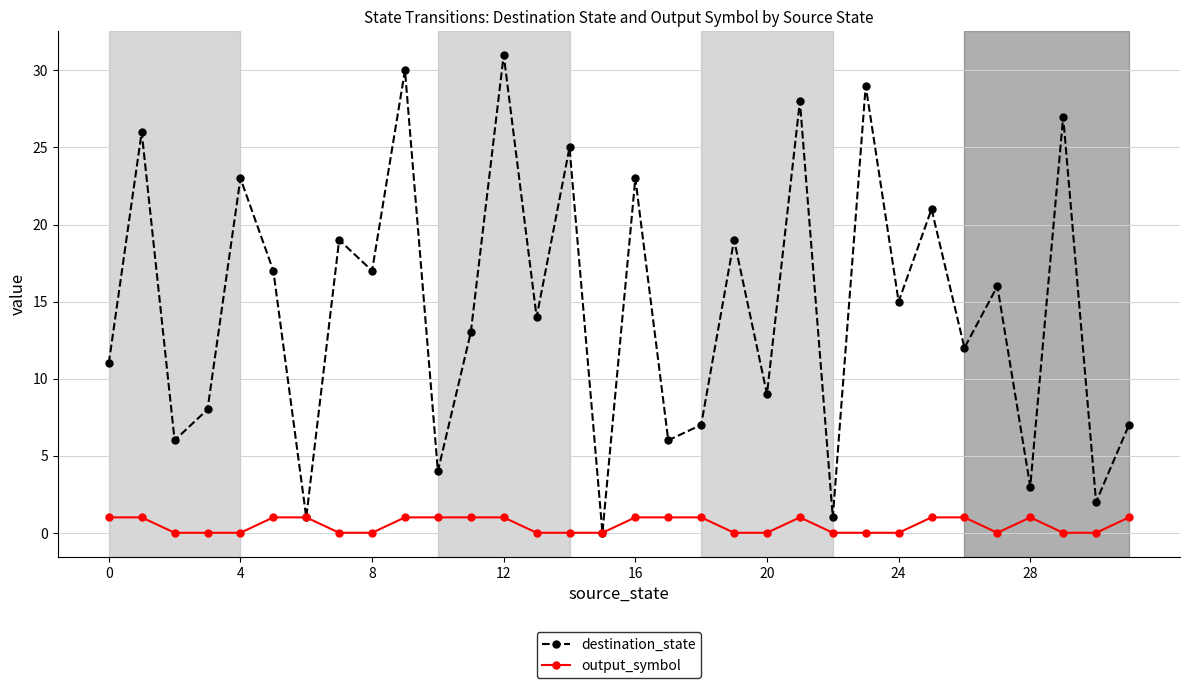

List the series in order of their peak value, lowest first.

output_symbol, destination_state